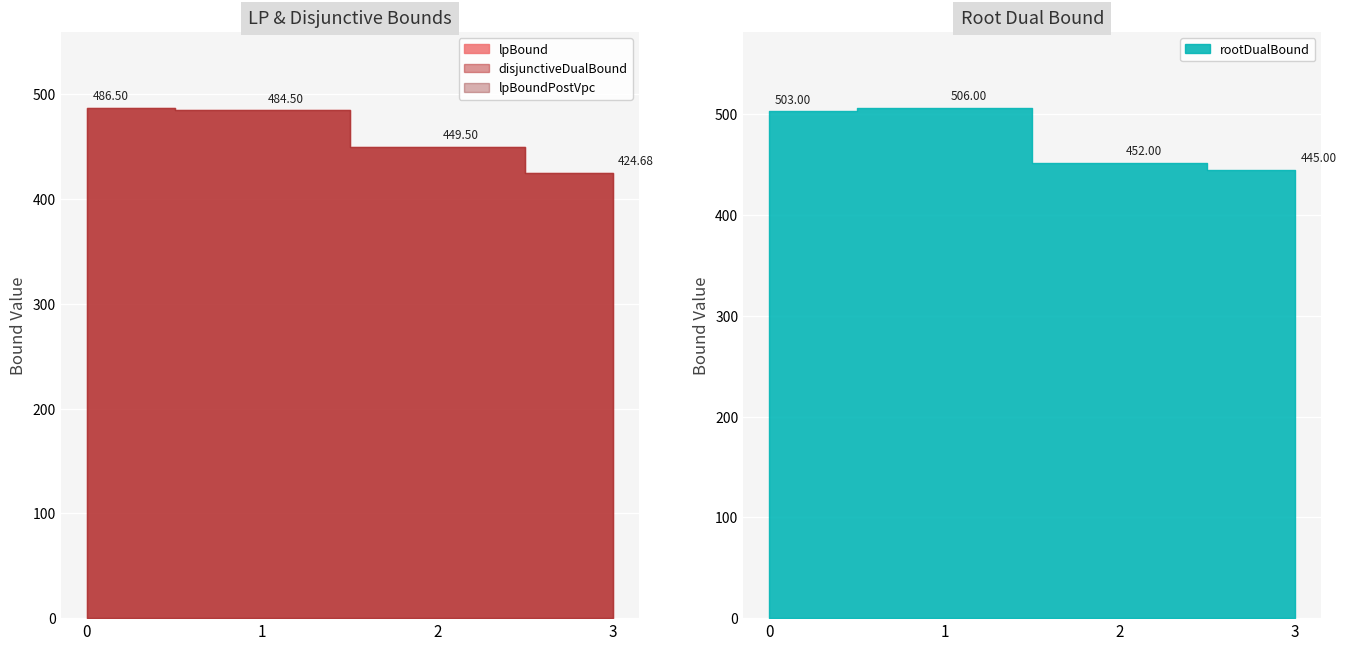

What is the smallest value displayed?

424.7